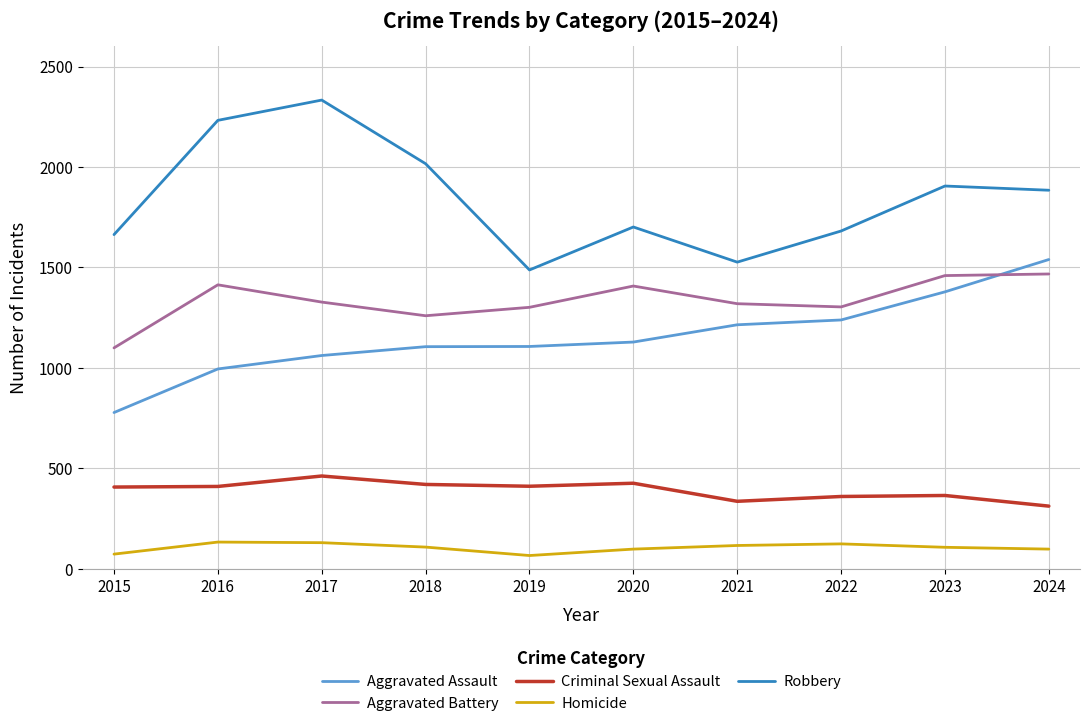

What are all the series names shown in the legend?

Aggravated Assault, Aggravated Battery, Criminal Sexual Assault, Homicide, Robbery